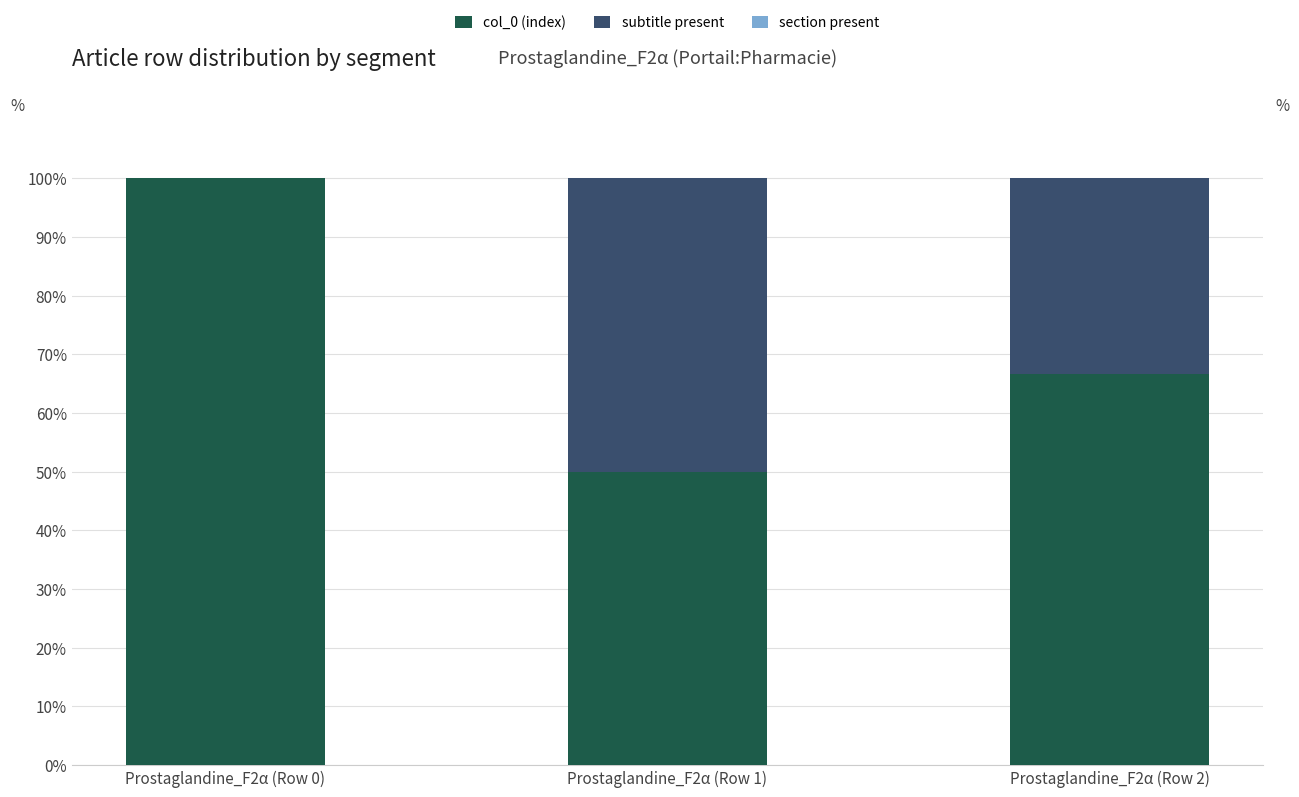

What is the total value across all series at Prostaglandine_F2α (Row 0)?

100.0